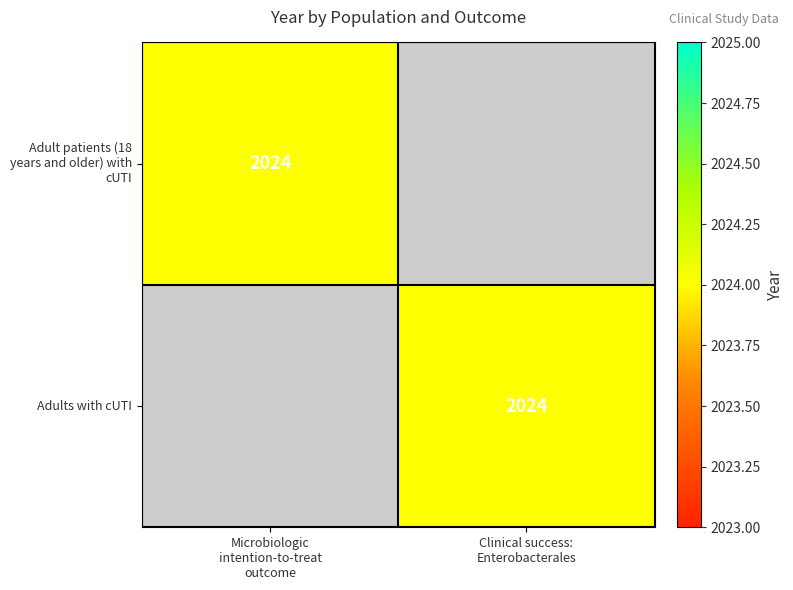

Where is Adult patients (18 years and older) with cUTI nearest to the value 1012?

Microbiologic intention-to-treat outcome